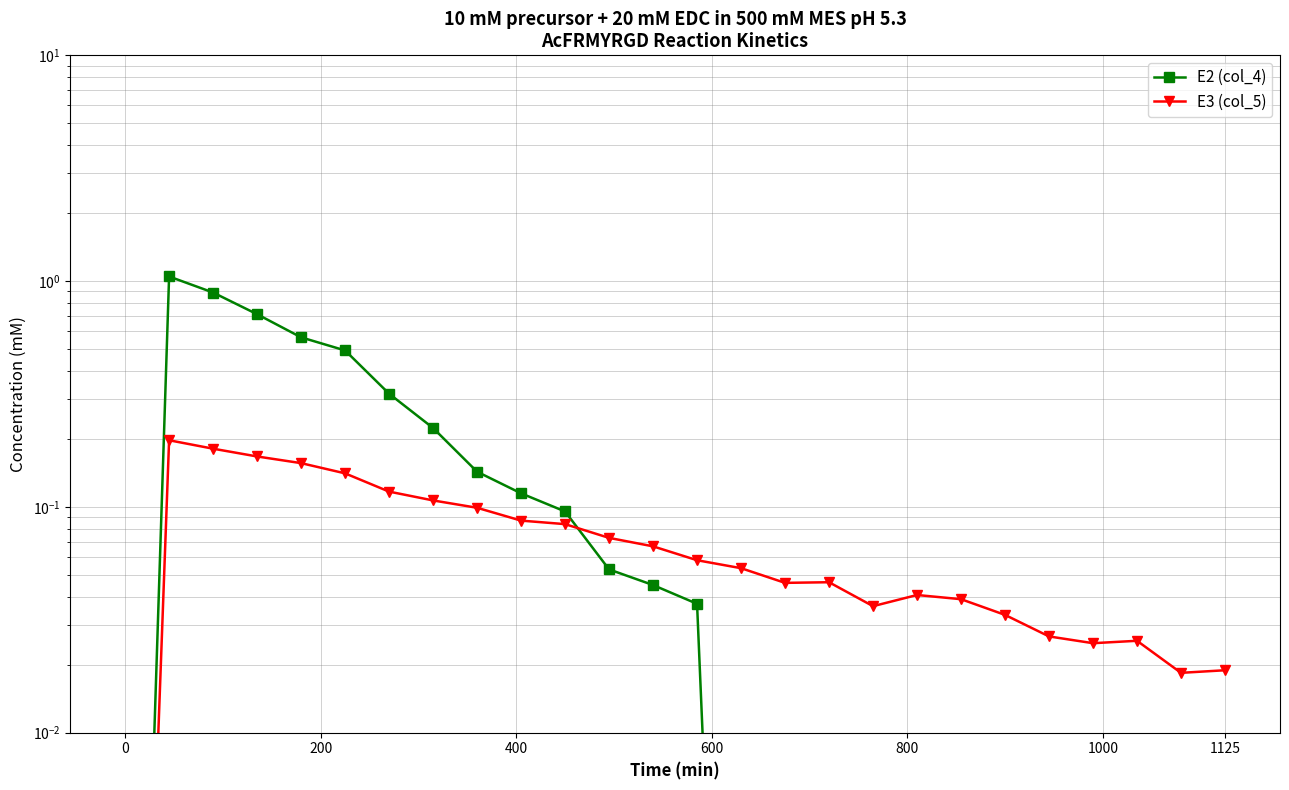

What is the difference between the second highest and minimum values in the E2 (col_4) series?

0.9